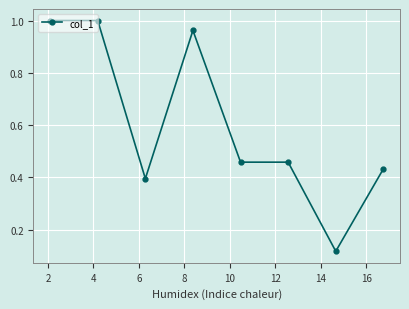

What is the sum of all values?

4.8